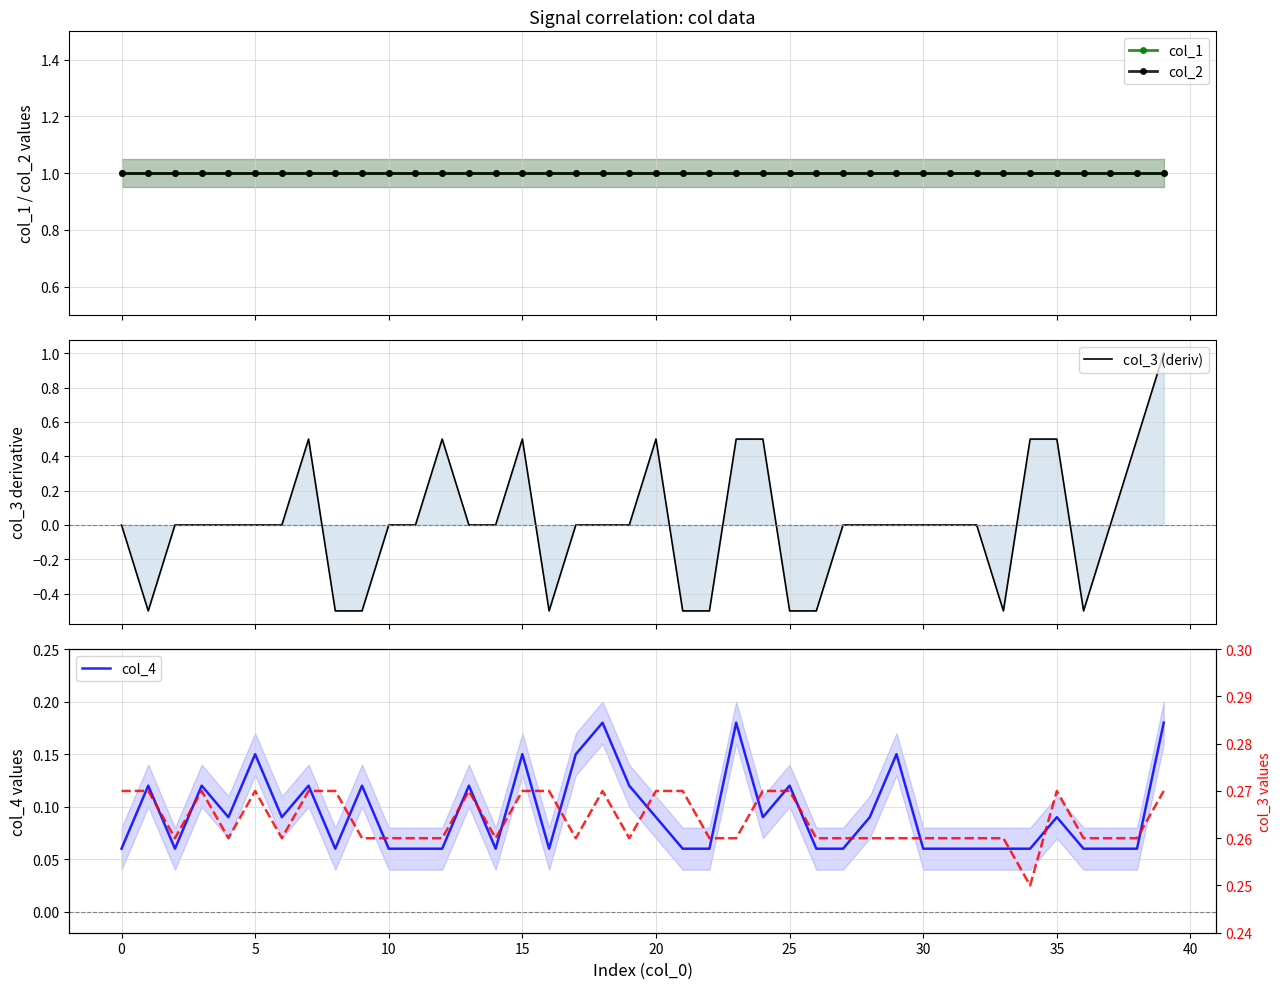

How many values in col_3 (deriv) are above zero?

10